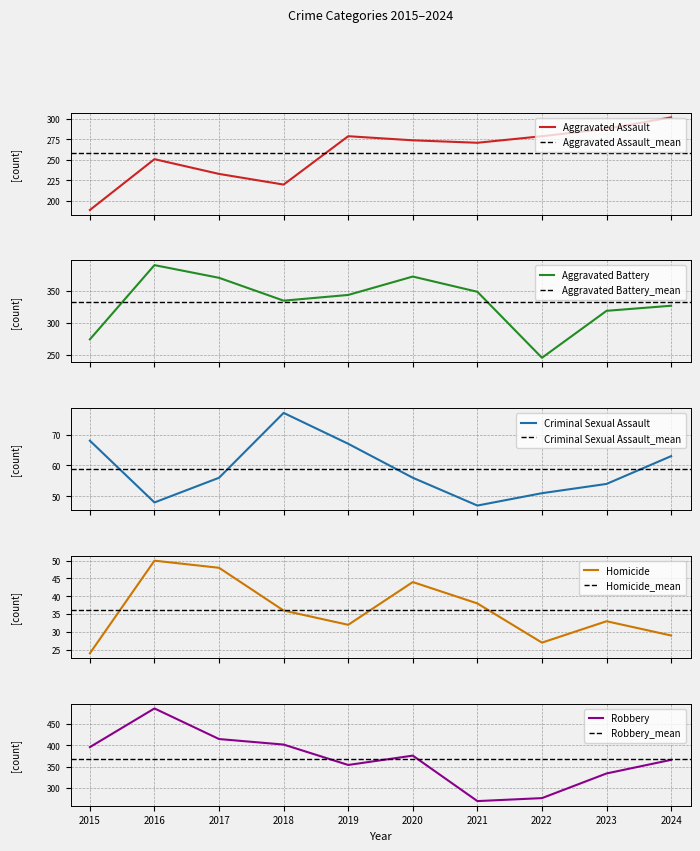

Reading left to right, list all the values displayed in this chart.

Aggravated Assault: 2015=189	2016=251	2017=233	2018=220	2019=279	2020=274	2021=271	2022=279	2023=288	2024=302
Aggravated Battery: 2015=274	2016=391	2017=371	2018=335	2019=344	2020=373	2021=349	2022=245	2023=319	2024=327
Criminal Sexual Assault: 2015=68	2016=48	2017=56	2018=77	2019=67	2020=56	2021=47	2022=51	2023=54	2024=63
Homicide: 2015=24	2016=50	2017=48	2018=36	2019=32	2020=44	2021=38	2022=27	2023=33	2024=29
Robbery: 2015=396	2016=487	2017=415	2018=402	2019=354	2020=376	2021=269	2022=276	2023=334	2024=366